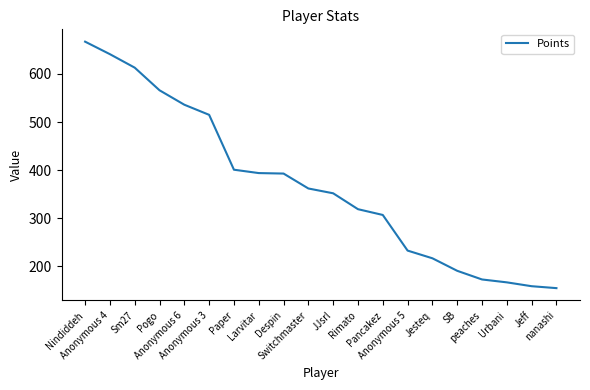

What is the maximum value shown in the chart?

667